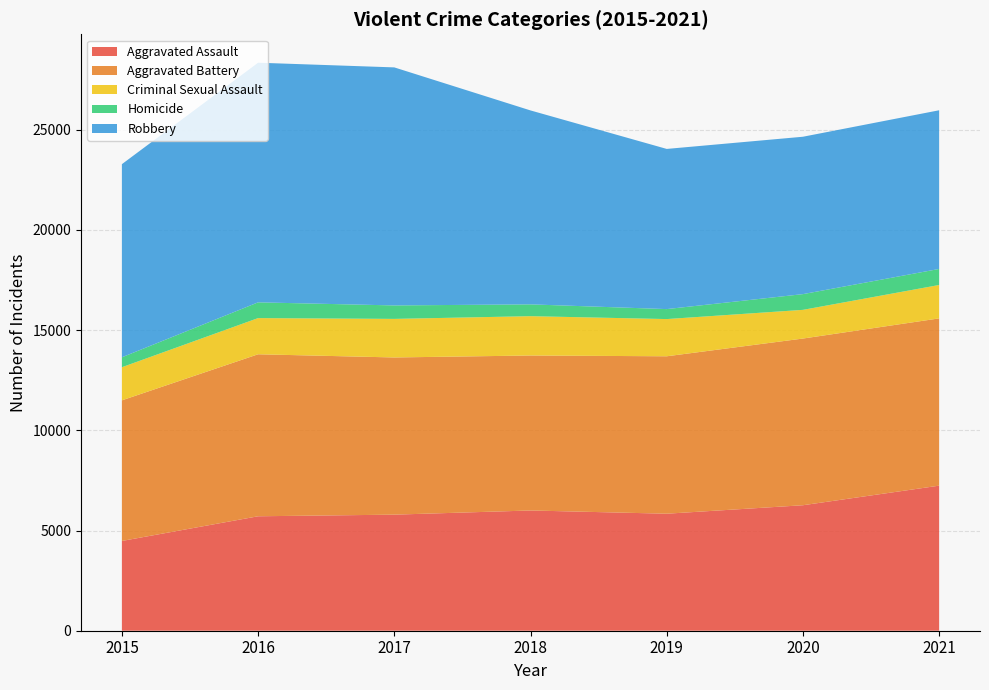

Reading right to left, extract all data points from this chart.

Aggravated Assault: 2021=7240	2020=6263	2019=5840	2018=6001	2017=5793	2016=5712	2015=4480
Aggravated Battery: 2021=8348	2020=8319	2019=7857	2018=7735	2017=7845	2016=8085	2015=7018
Criminal Sexual Assault: 2021=1667	2020=1432	2019=1857	2018=1963	2017=1925	2016=1806	2015=1653
Homicide: 2021=801	2020=785	2019=498	2018=589	2017=672	2016=786	2015=496
Robbery: 2021=7919	2020=7855	2019=7994	2018=9679	2017=11880	2016=11960	2015=9638